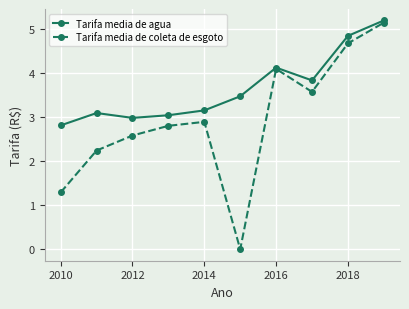

What is the value of the Tarifa media de coleta de esgoto point at the 3rd from the left?

2.6